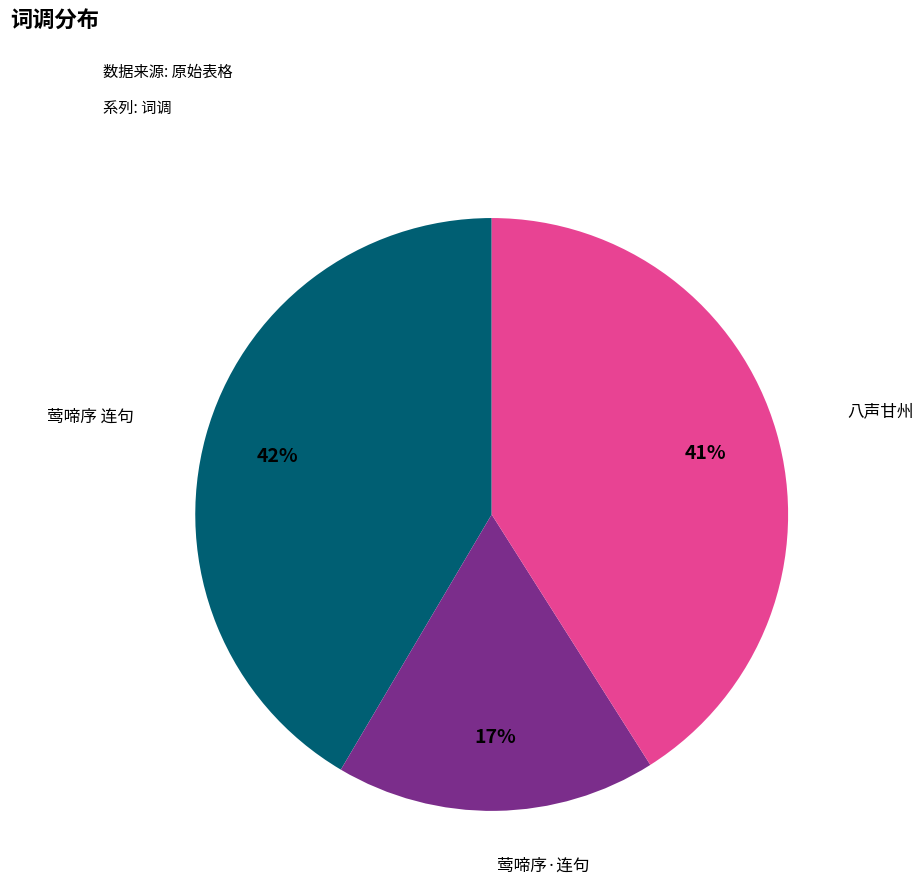

Does any single category account for the majority?

No